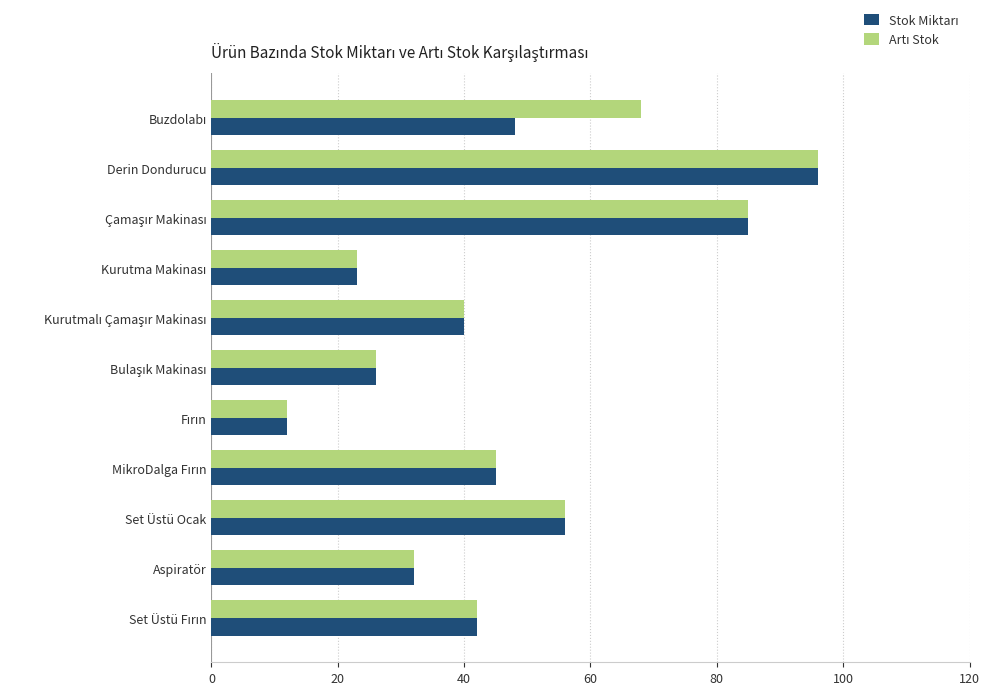

At which category is the sum across all series the highest?

Derin Dondurucu